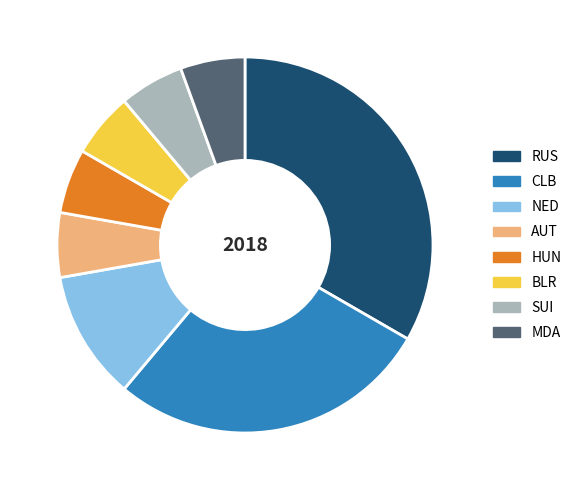

True or false: CLB accounts for 28% of the total.

True